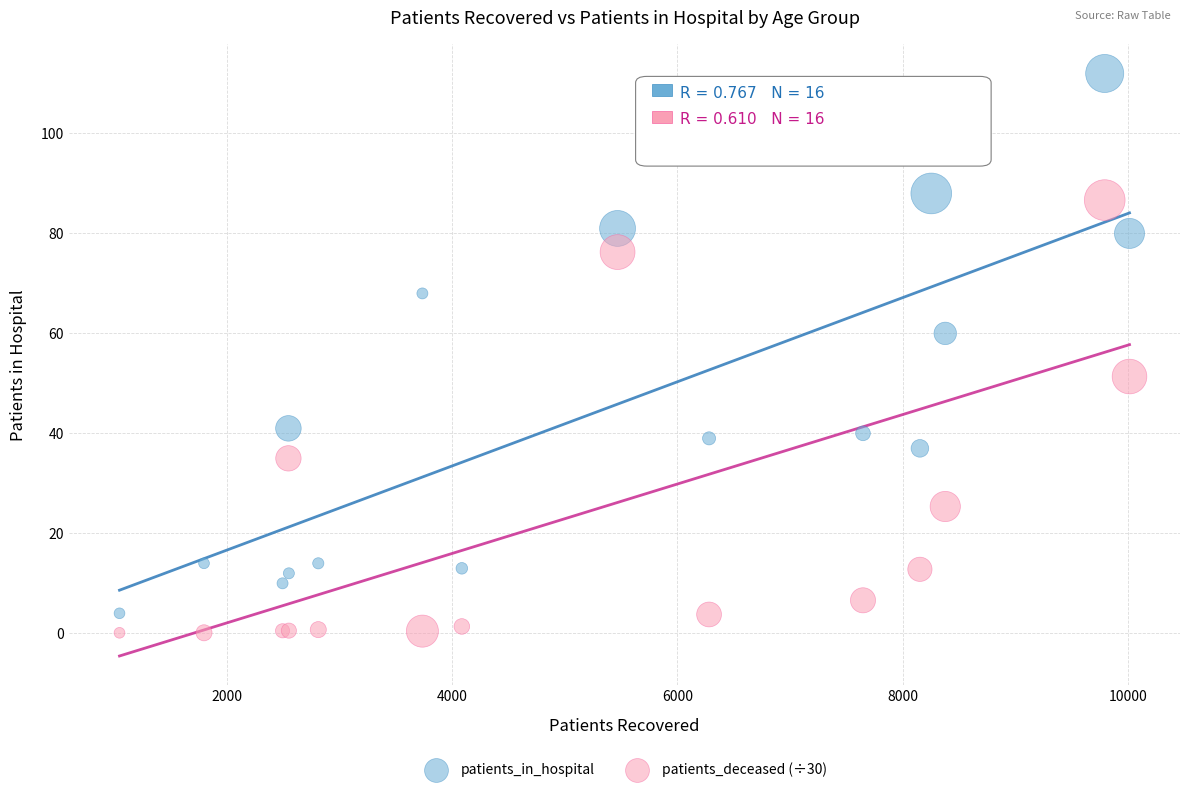

Which series contains the highest Y value?

patients_in_hospital